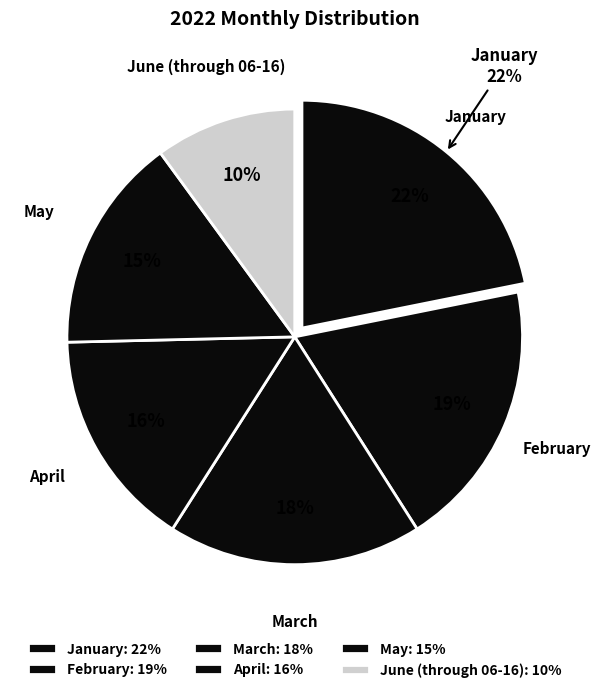

True or false: January accounts for 10% of the total.

False